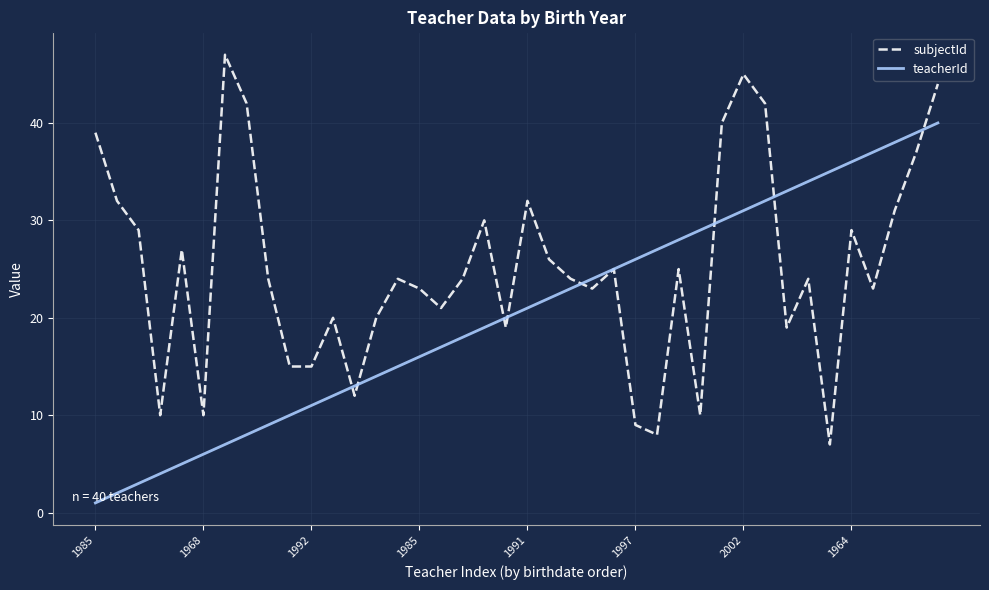

What are all the series names shown in the legend?

subjectId, teacherId